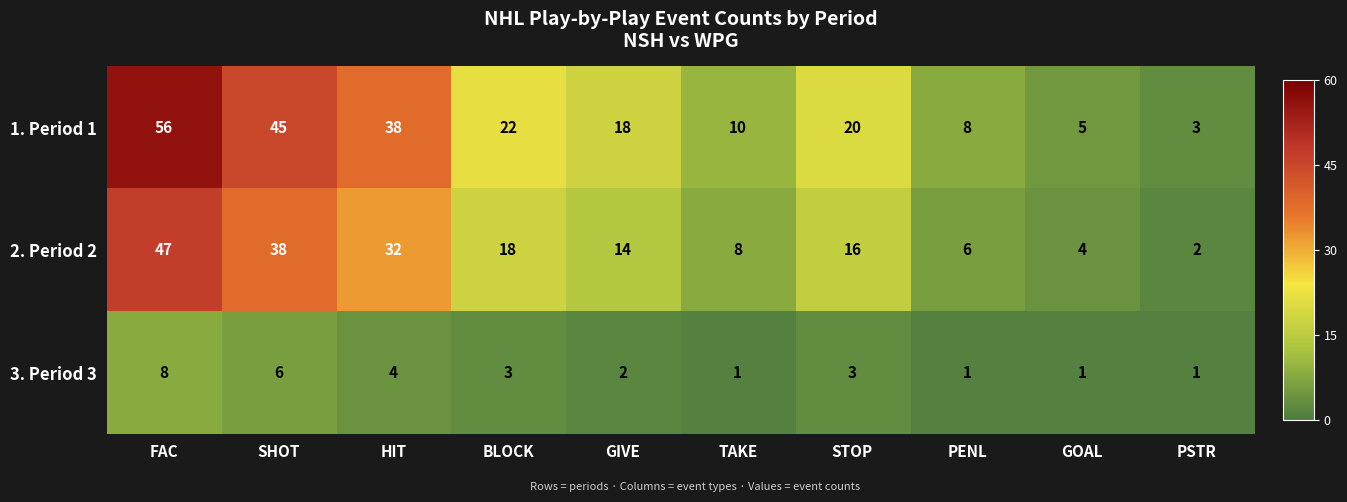

What is the difference between the second highest and second lowest values in the 3. Period 3 series?

5